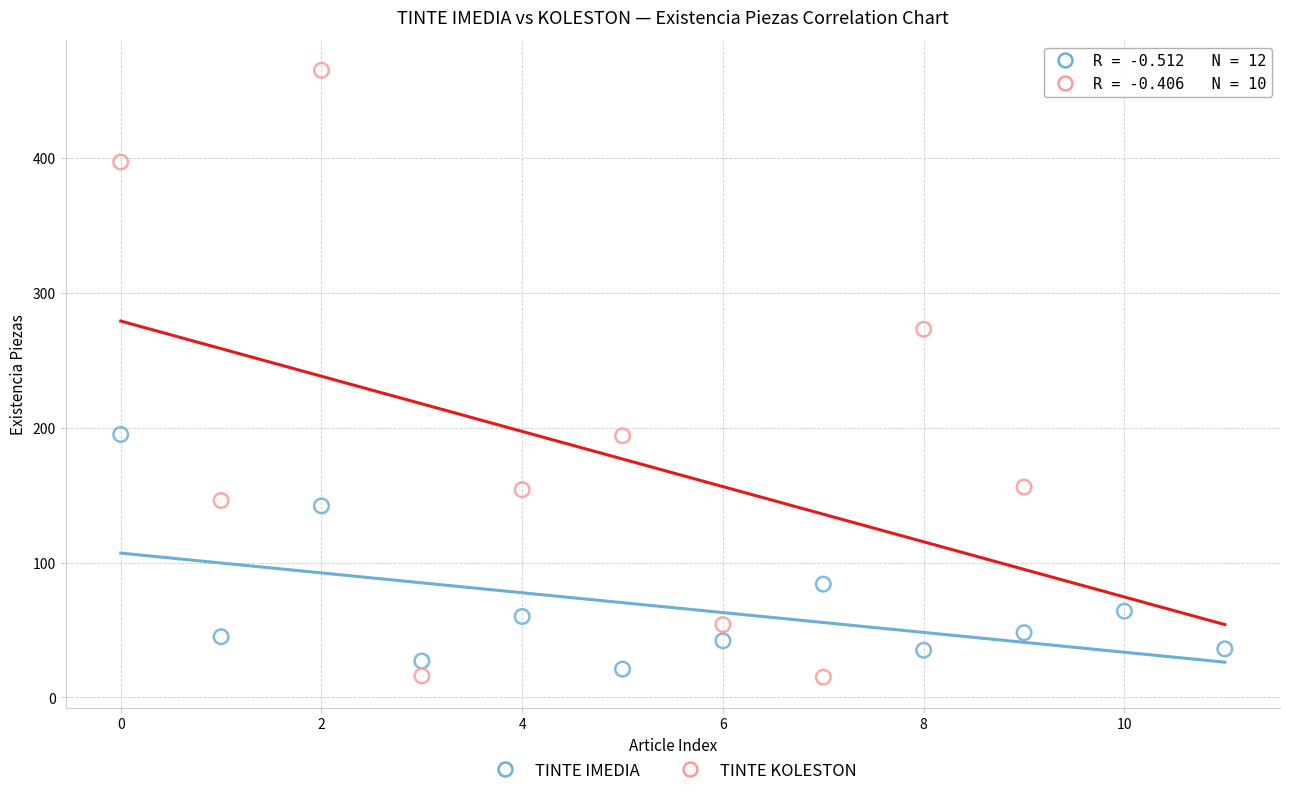

Which series reaches the maximum Y coordinate?

TINTE KOLESTON